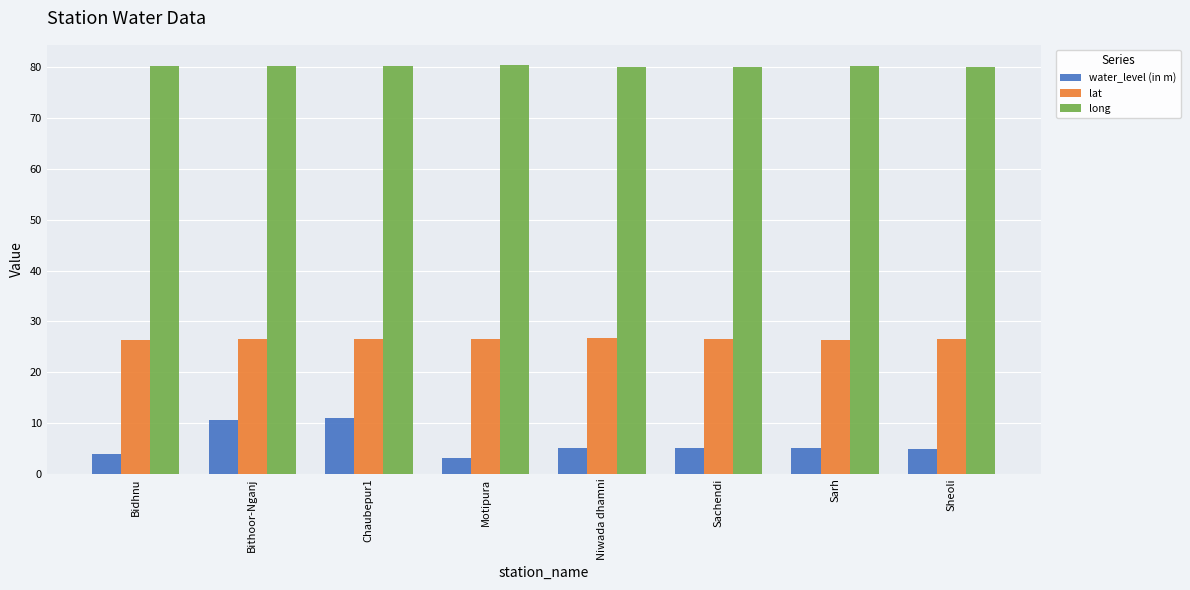

How many bars are there in total?

24